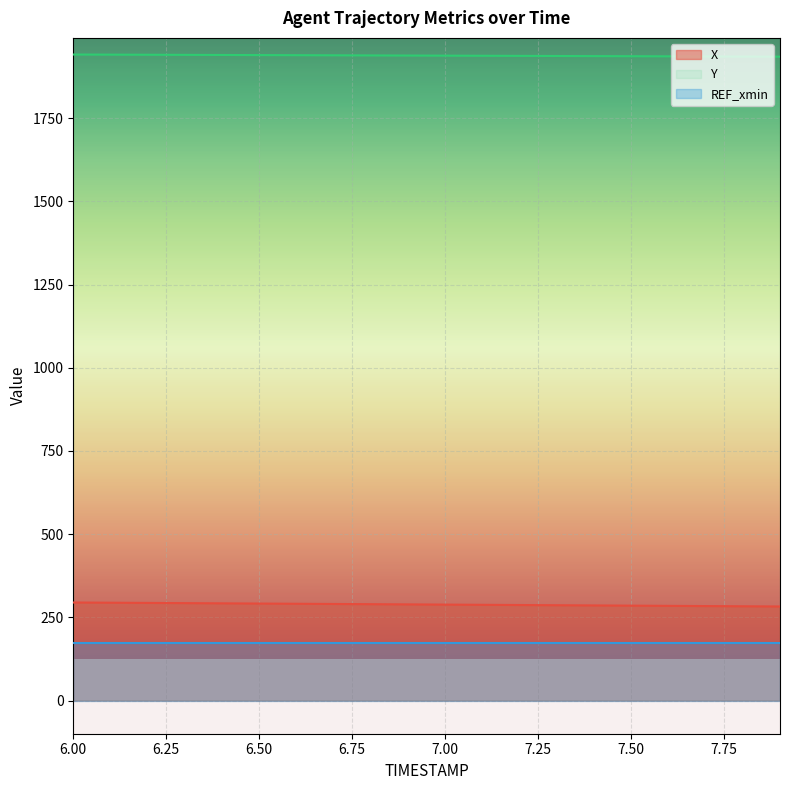

What is the difference between the maximum and minimum values in the X series?

12.0